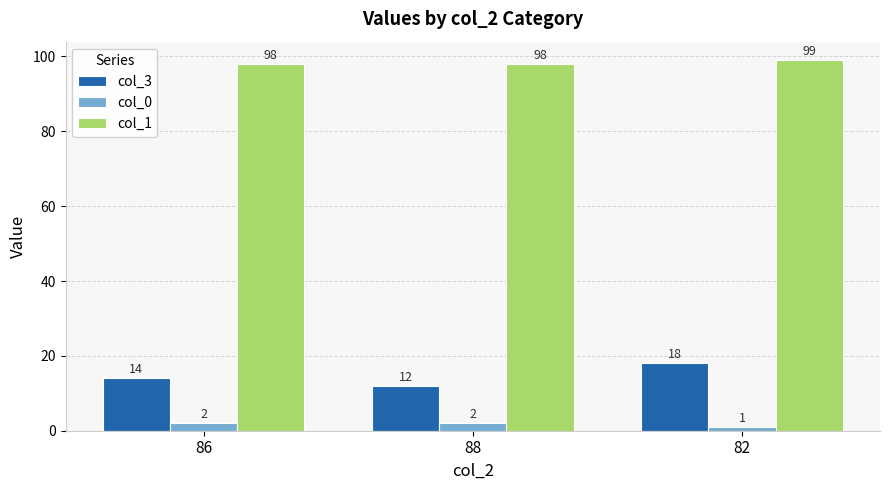

How many col_0 values are between 1 and 2?

3